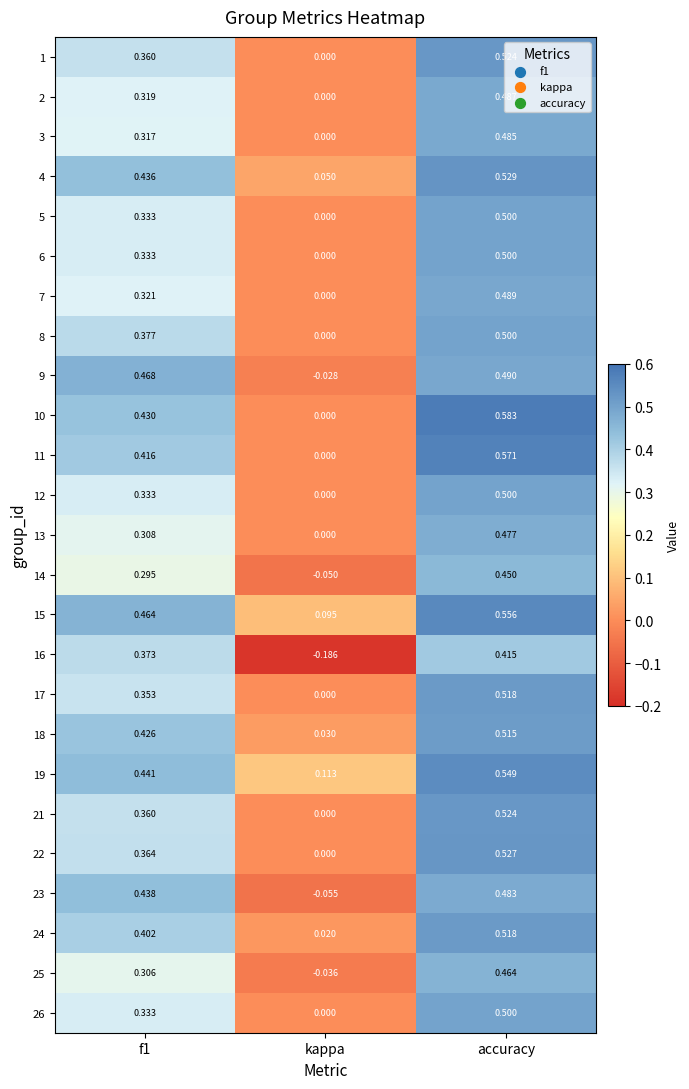

Is the value of 19 at f1 greater than the value of 11 at f1?

Yes